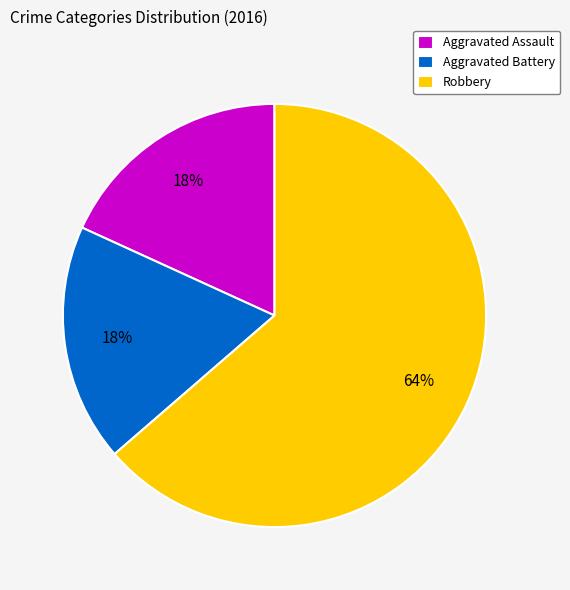

True or false: Aggravated Assault accounts for 18% of the total.

True